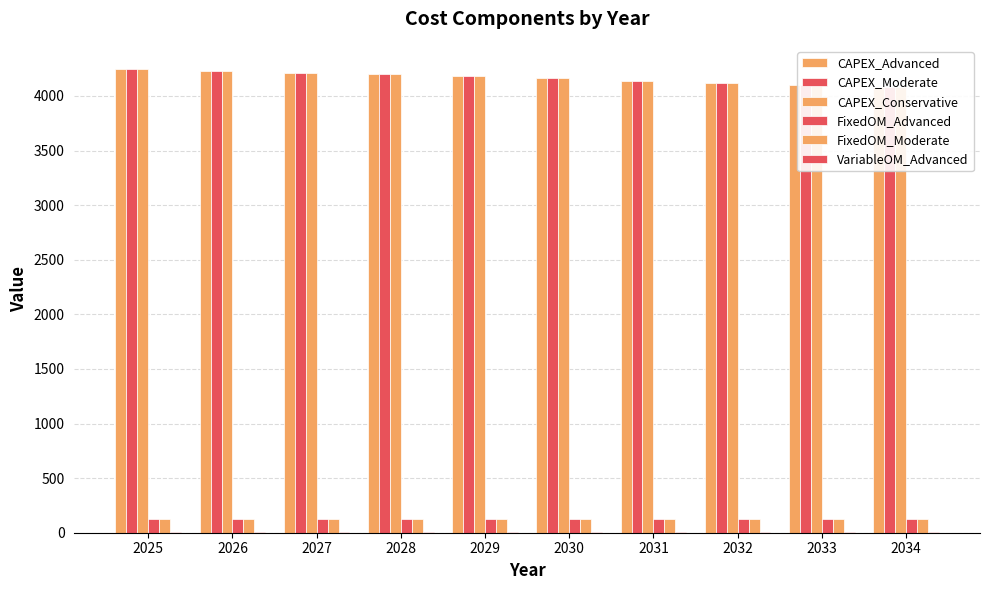

Which has a higher value, 2025 or 2027?

2025